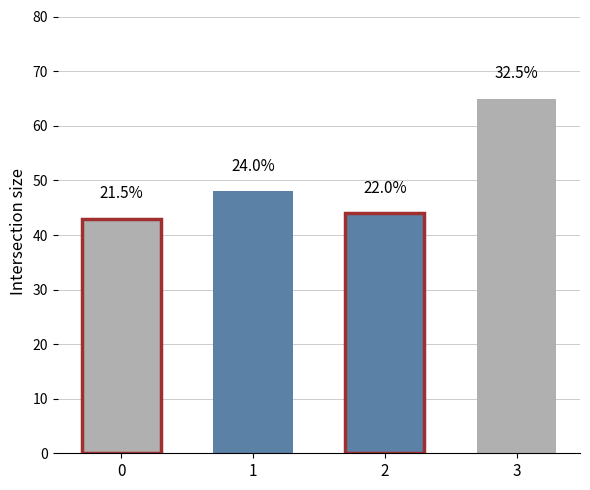

The chart shows a value of 28 at 0. True or false?

False